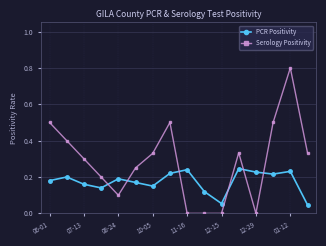

What is the greatest value displayed?

0.8